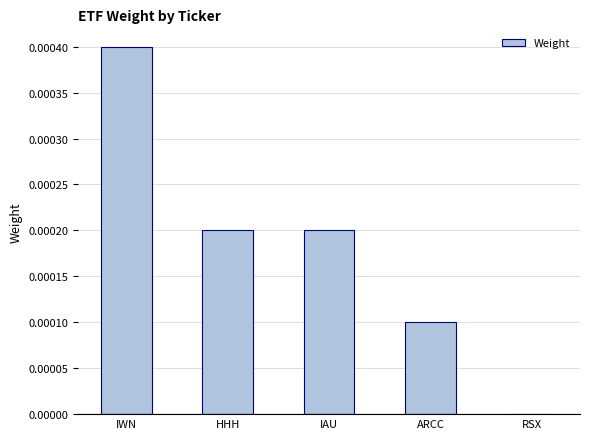

Which category has the highest value across all series?

IWN